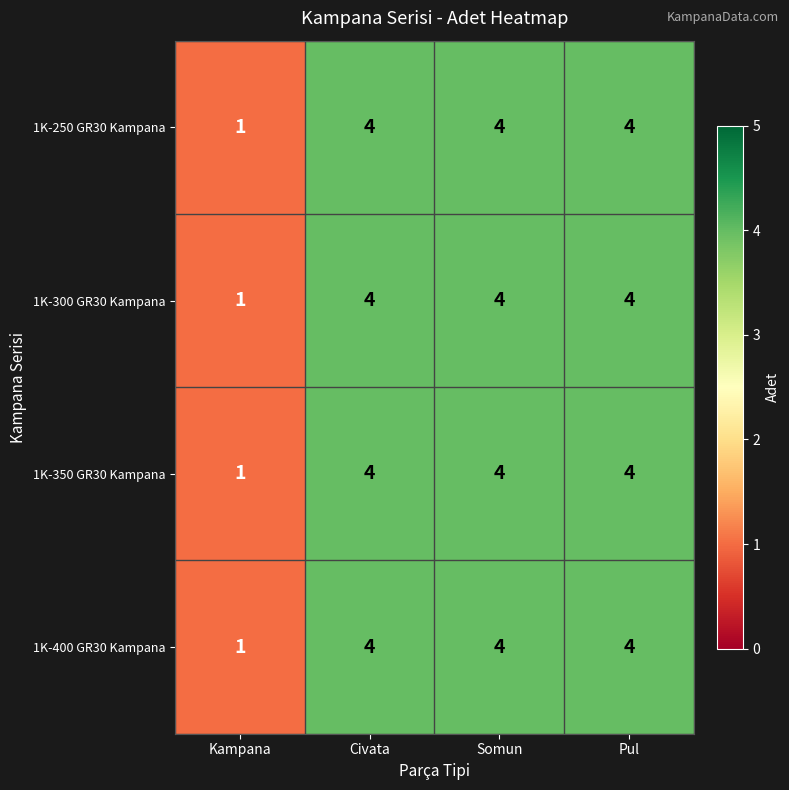

What is the difference between the maximum and minimum values in the 1K-350 GR30 Kampana series?

3